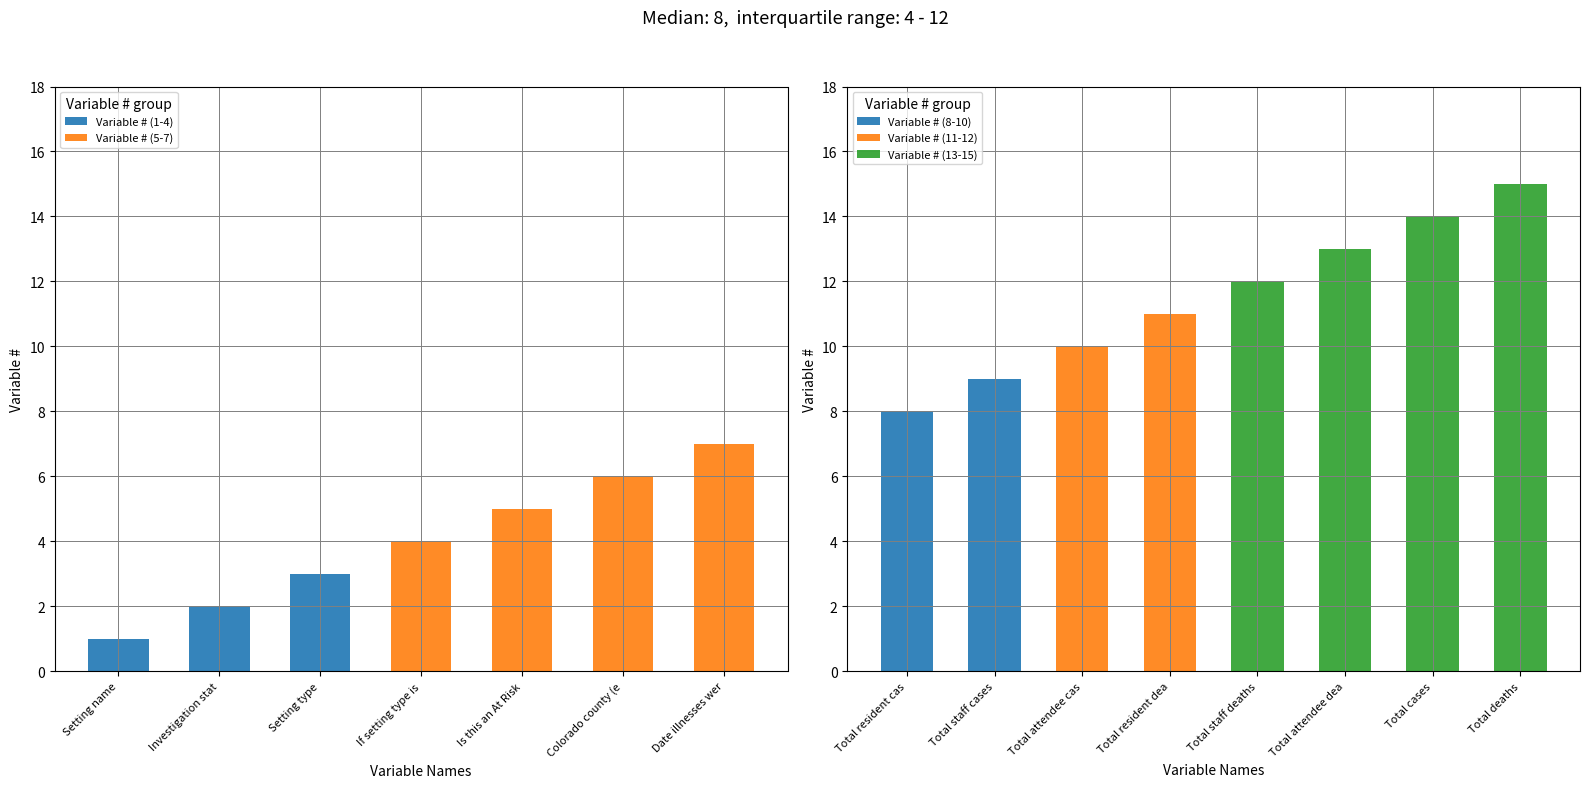

What is the sum of the values at Date illnesses were determined to be an outbreak and Total cases?

21